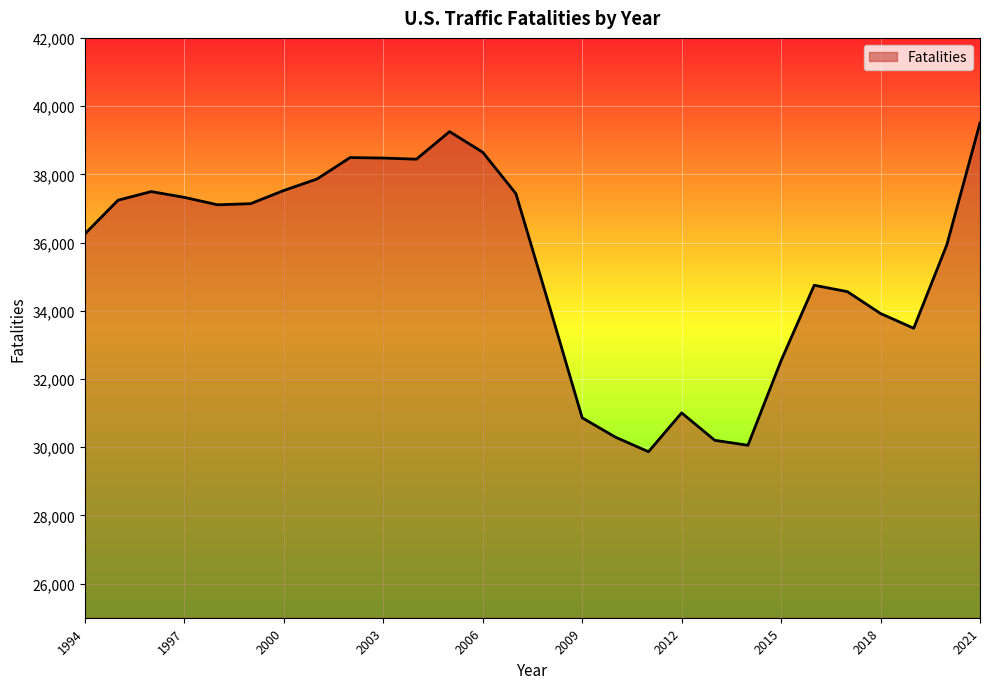

What is the minimum value shown in the chart?

29867